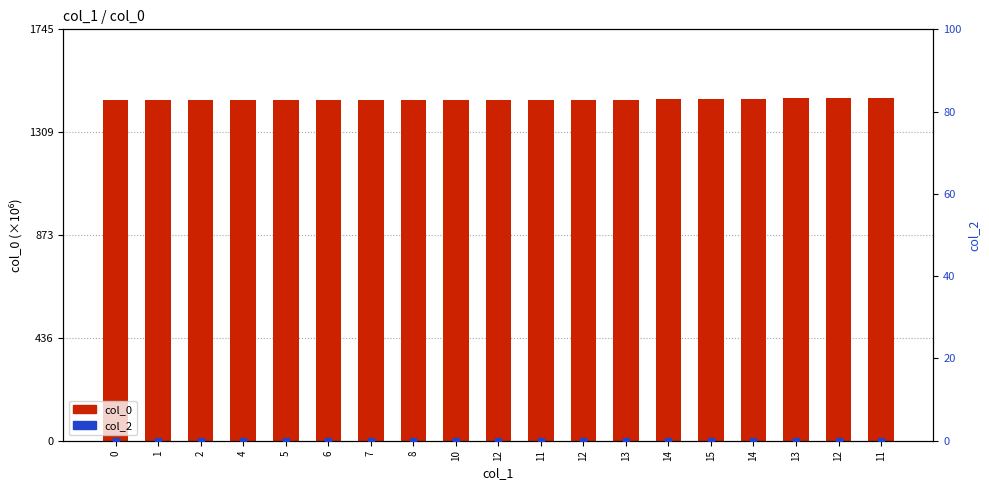

At which category is the sum across all series the highest?

11